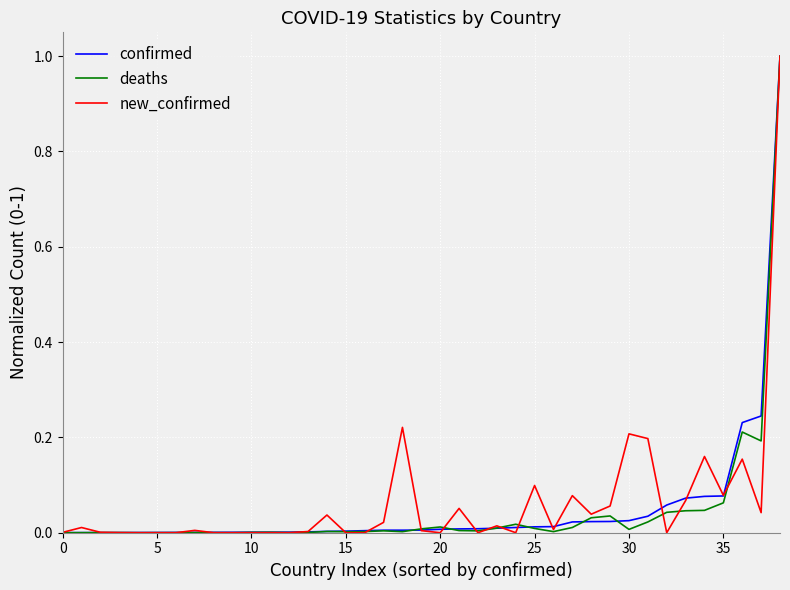

What is the highest value of the confirmed series?

1.0